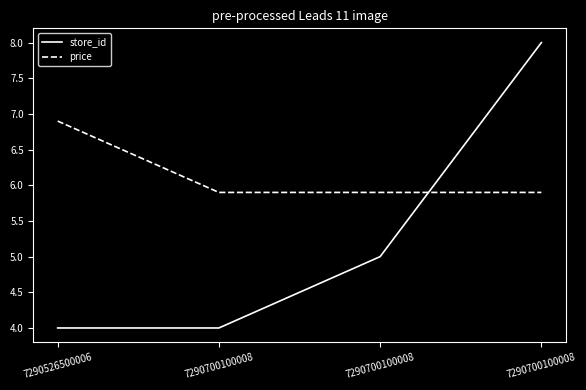

Count the number of data series in this chart.

2